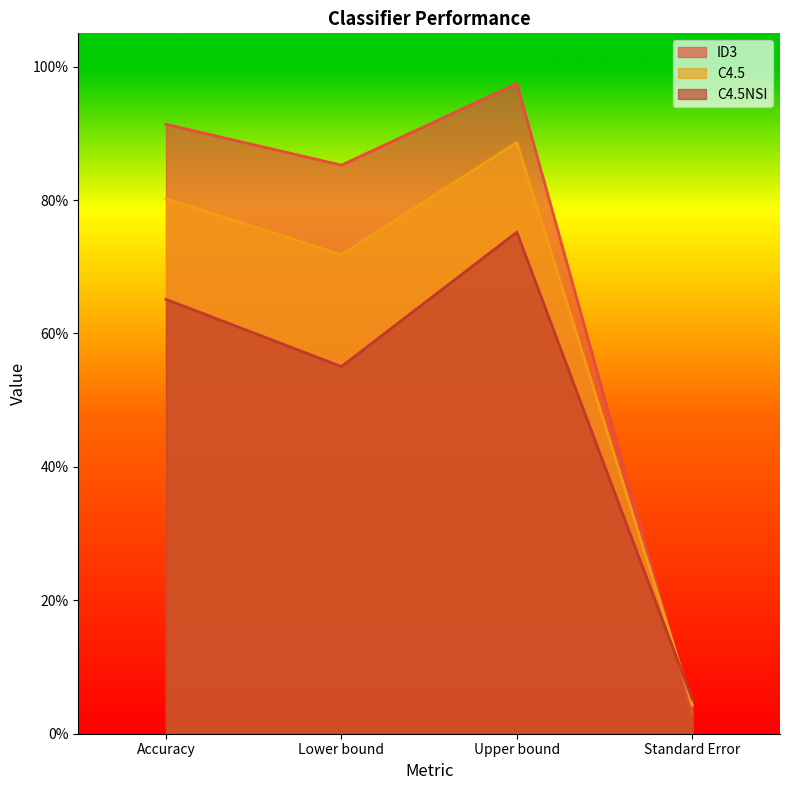

What is the approximate value of C4.5NSI at Lower bound?

0.6